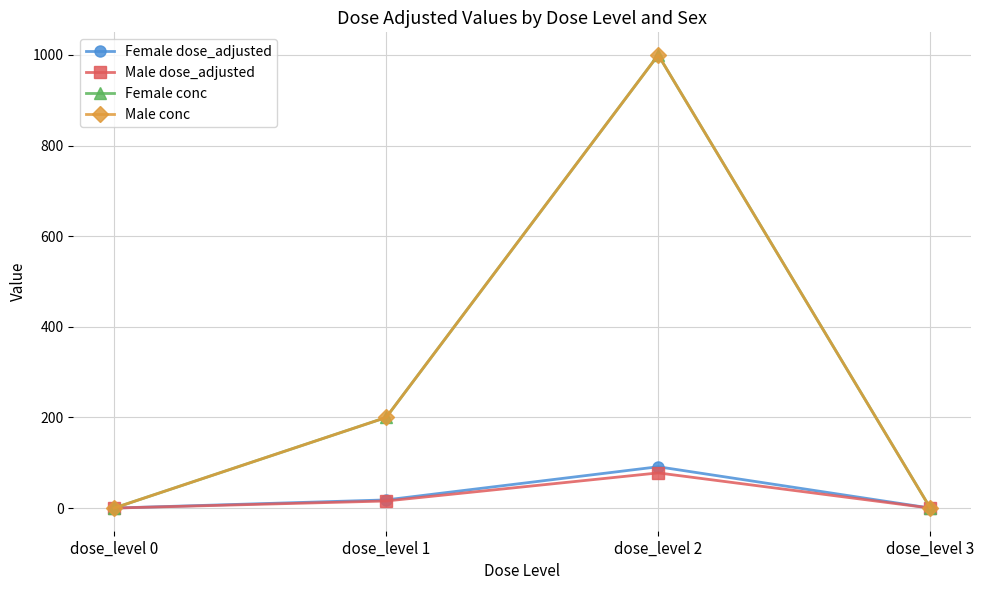

List the series in order of their peak value, lowest first.

Male dose_adjusted, Female dose_adjusted, Female conc, Male conc